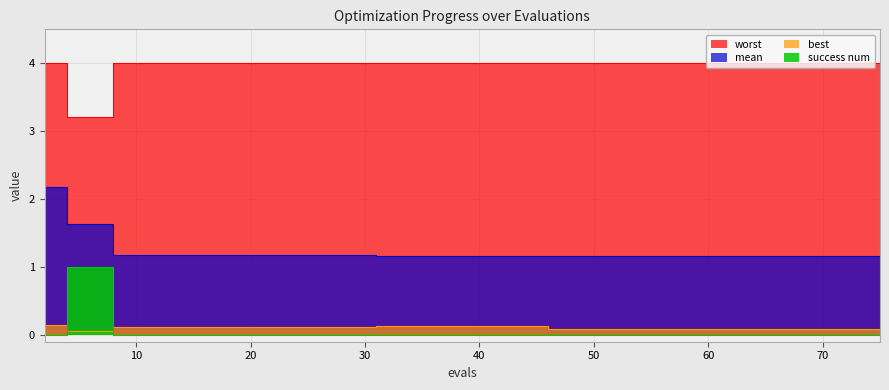

At which category is the sum across all series the highest?

2